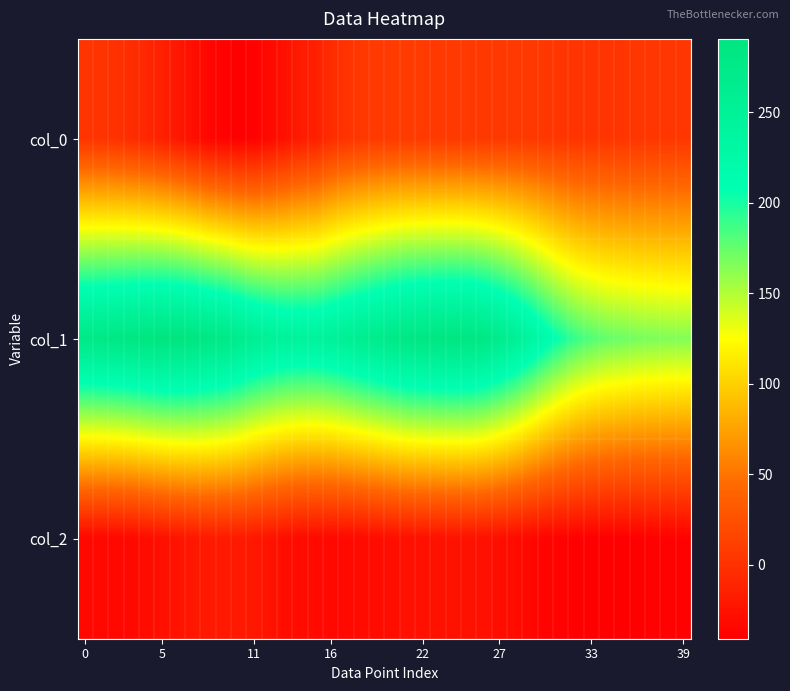

At how many categories does at least one series exceed 160?

40